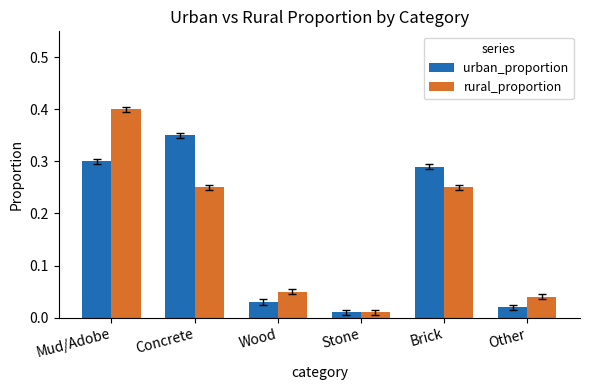

How many groups of bars are there?

6